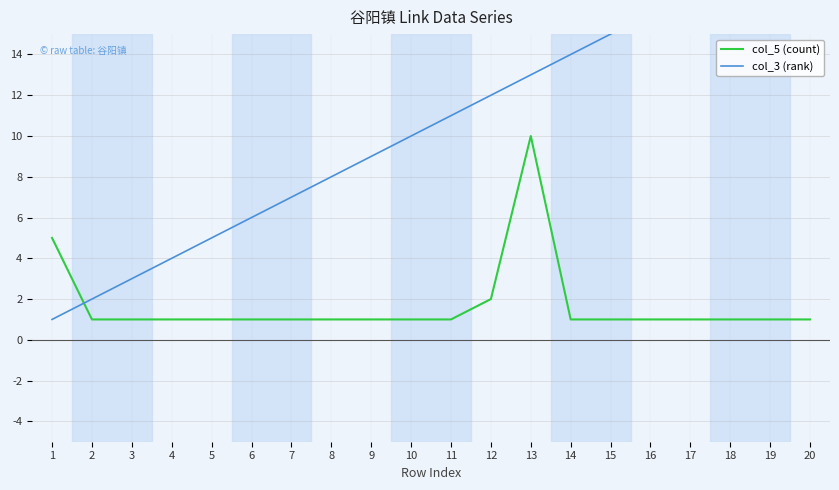

How many lines are shown in the chart?

2